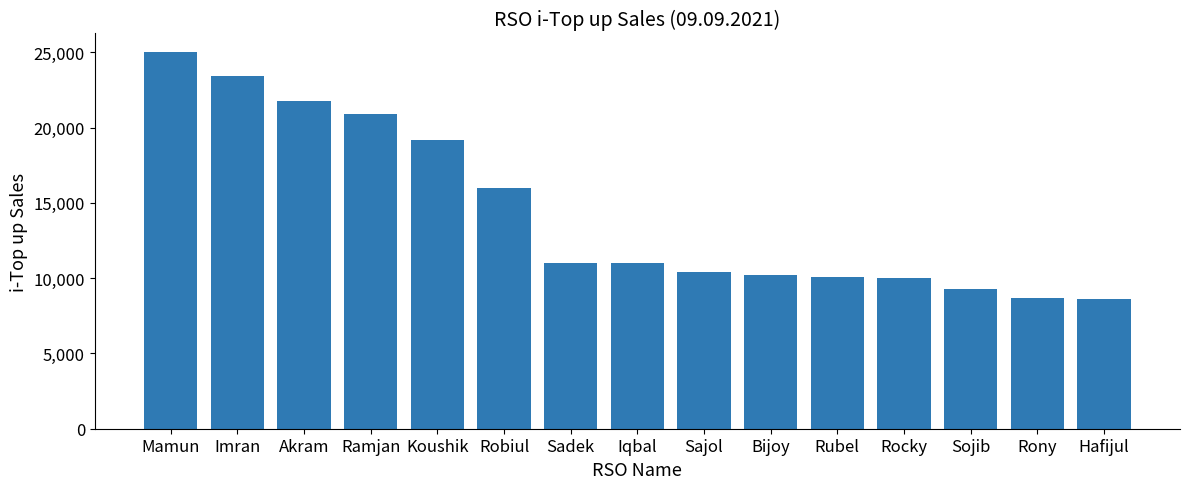

How many series are shown in this chart?

1